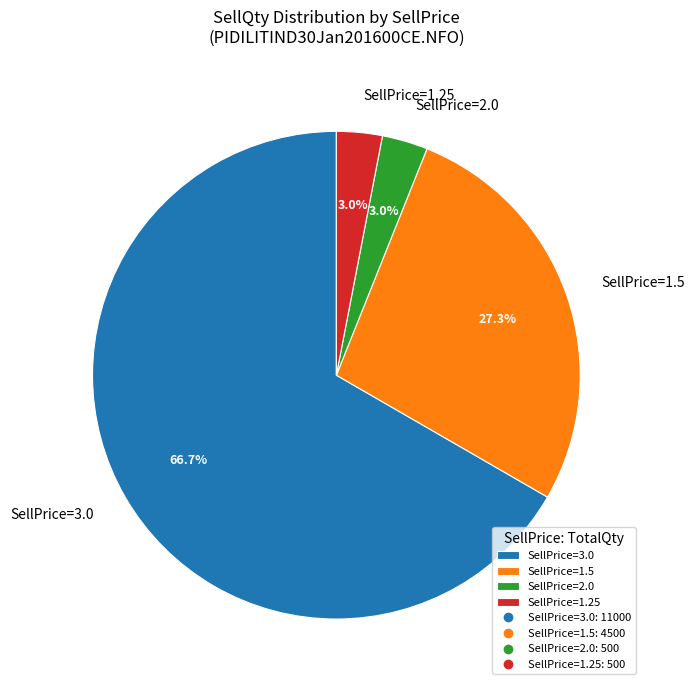

Which category has the biggest portion of the pie?

SellPrice=3.0